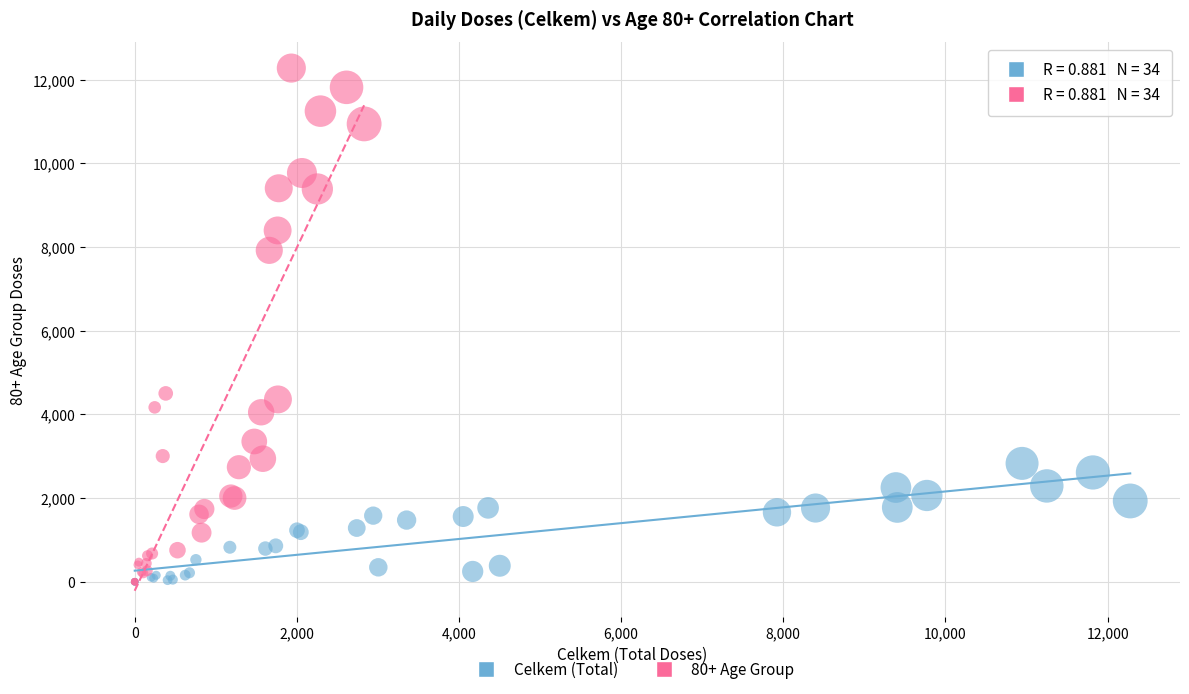

What are all the series names shown in the legend?

Celkem (Total), 80+ Age Group